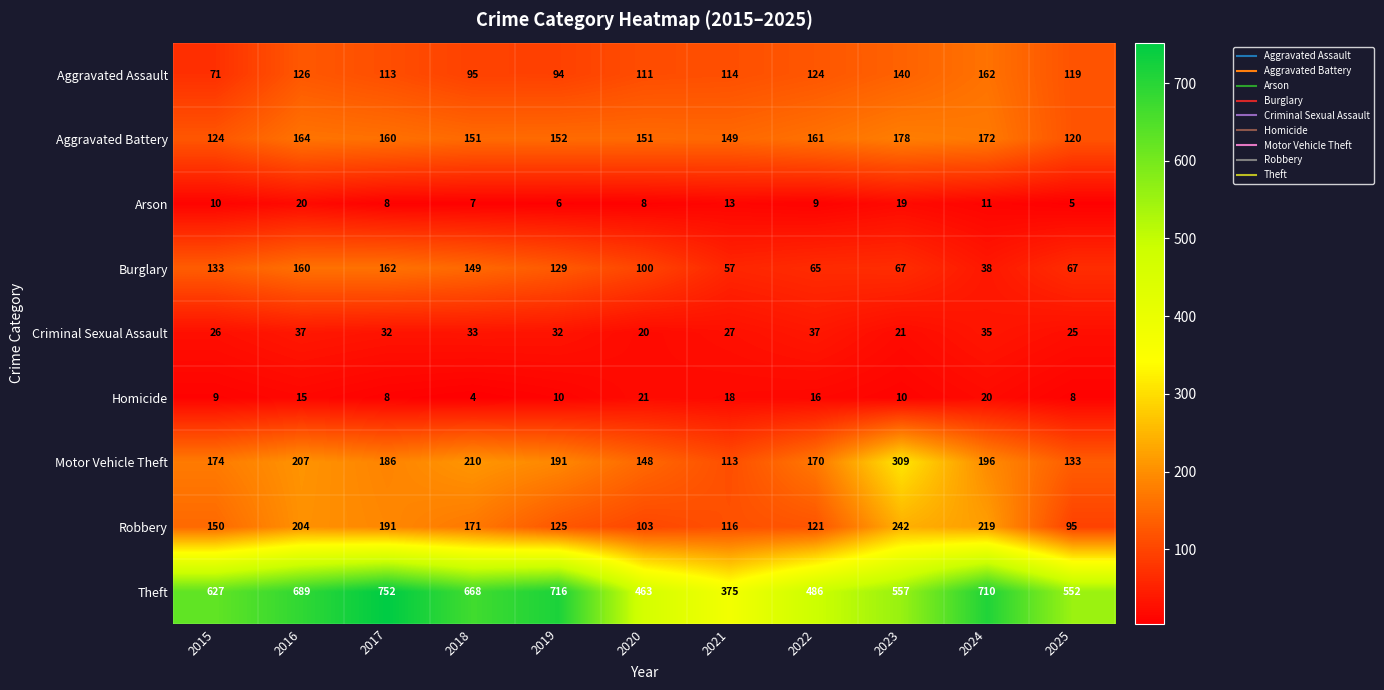

What value does the Motor Vehicle Theft series have at 2020, to the nearest 50?

150